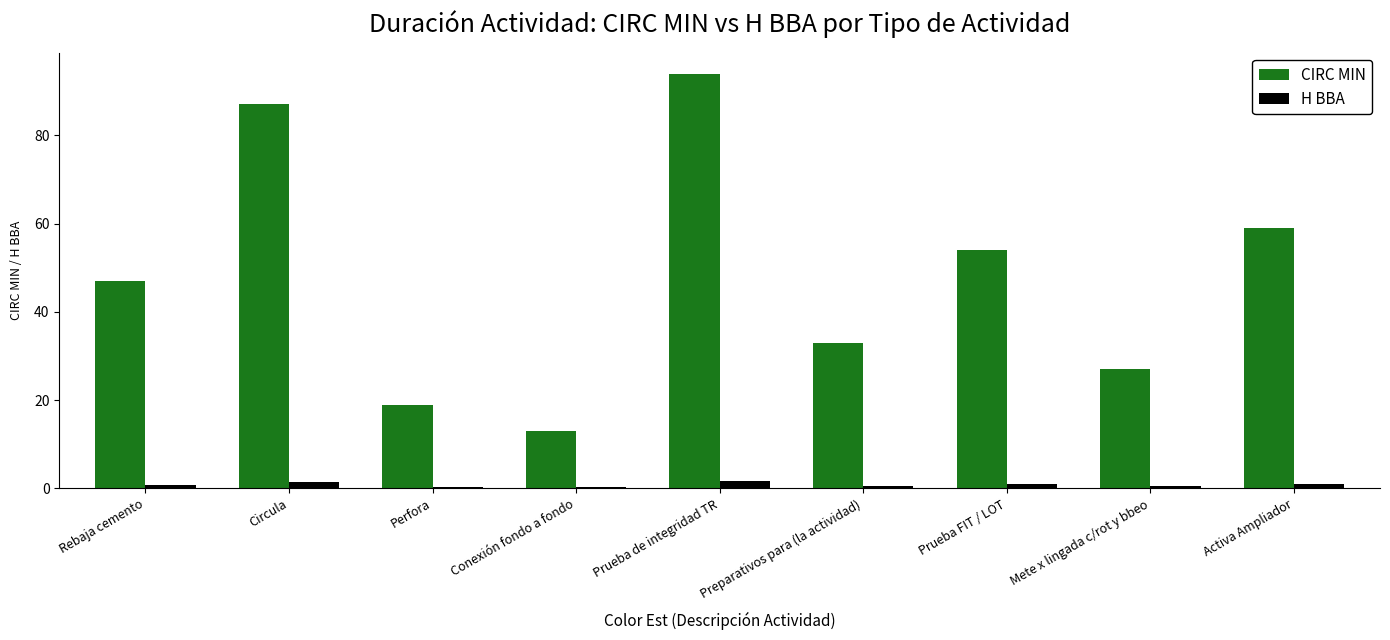

What is the greatest value displayed?

94.0